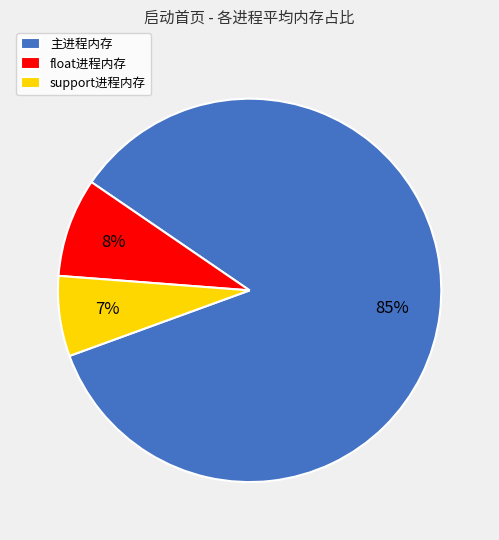

Combined, do support进程内存 and 主进程内存 account for over 50%?

Yes